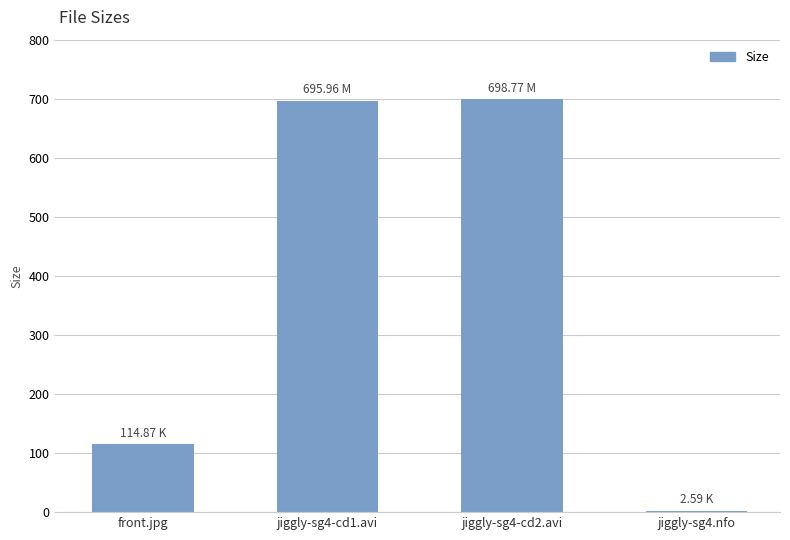

Where is the data nearest to the value 350?

front.jpg